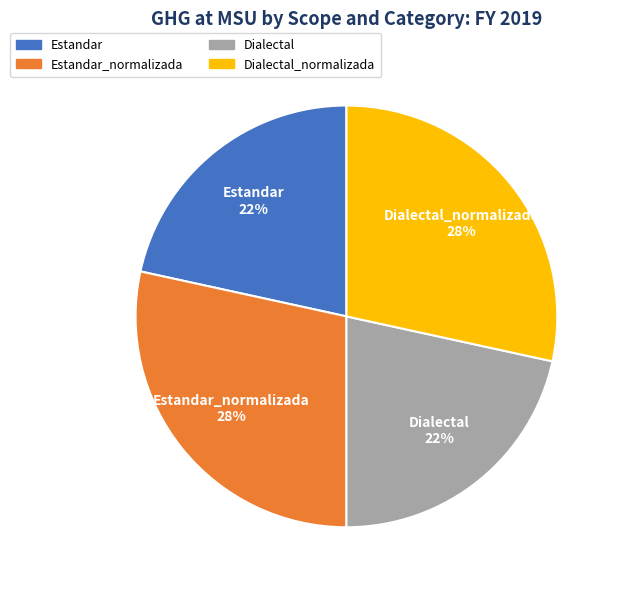

Is it true that Dialectal is 22% of the pie?

True